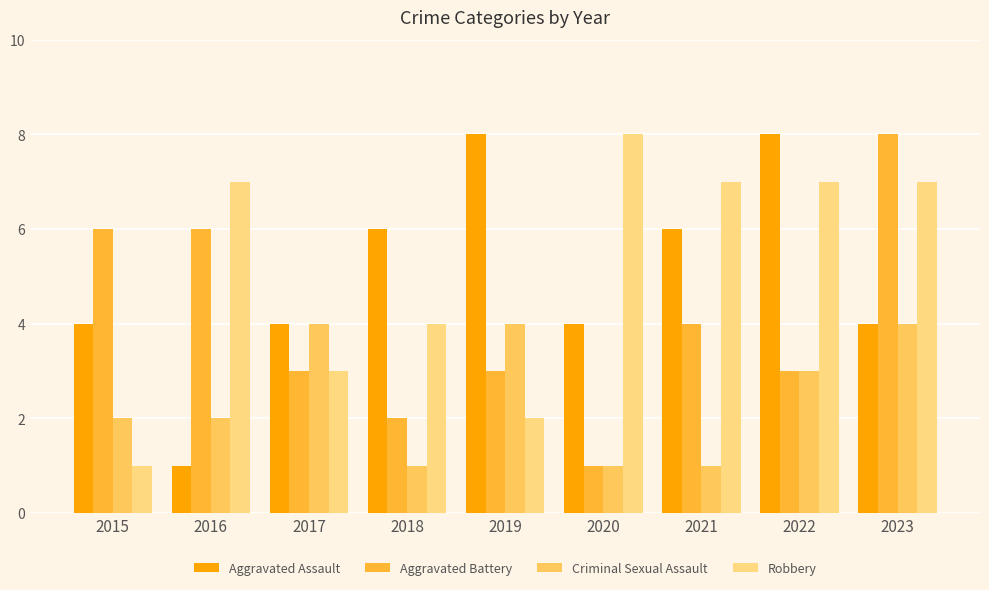

Between 2018 and 2021, which series saw the biggest shift?

Robbery